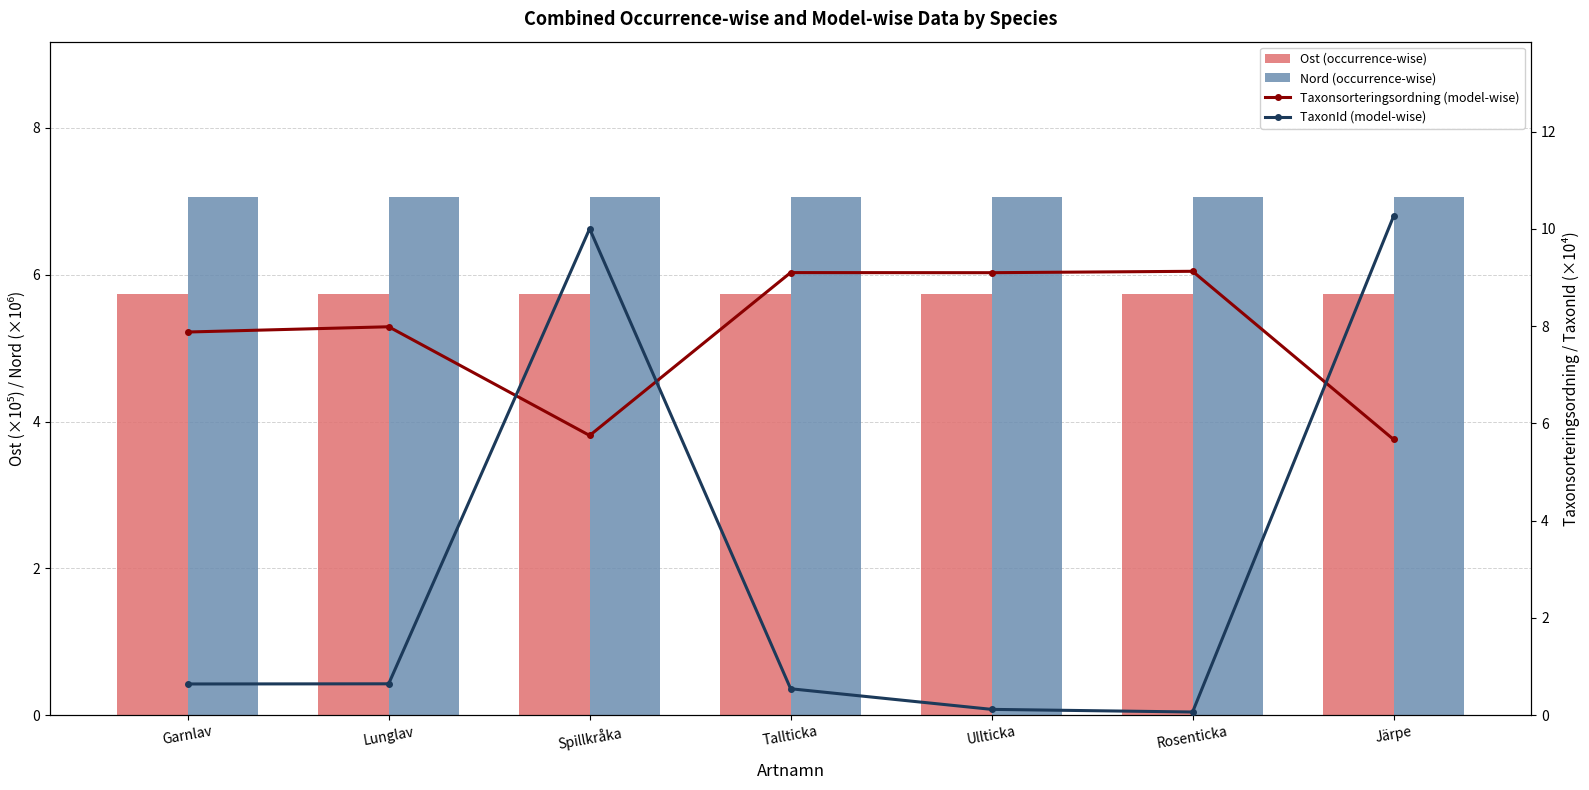

At which category is the sum across all series the highest?

Järpe